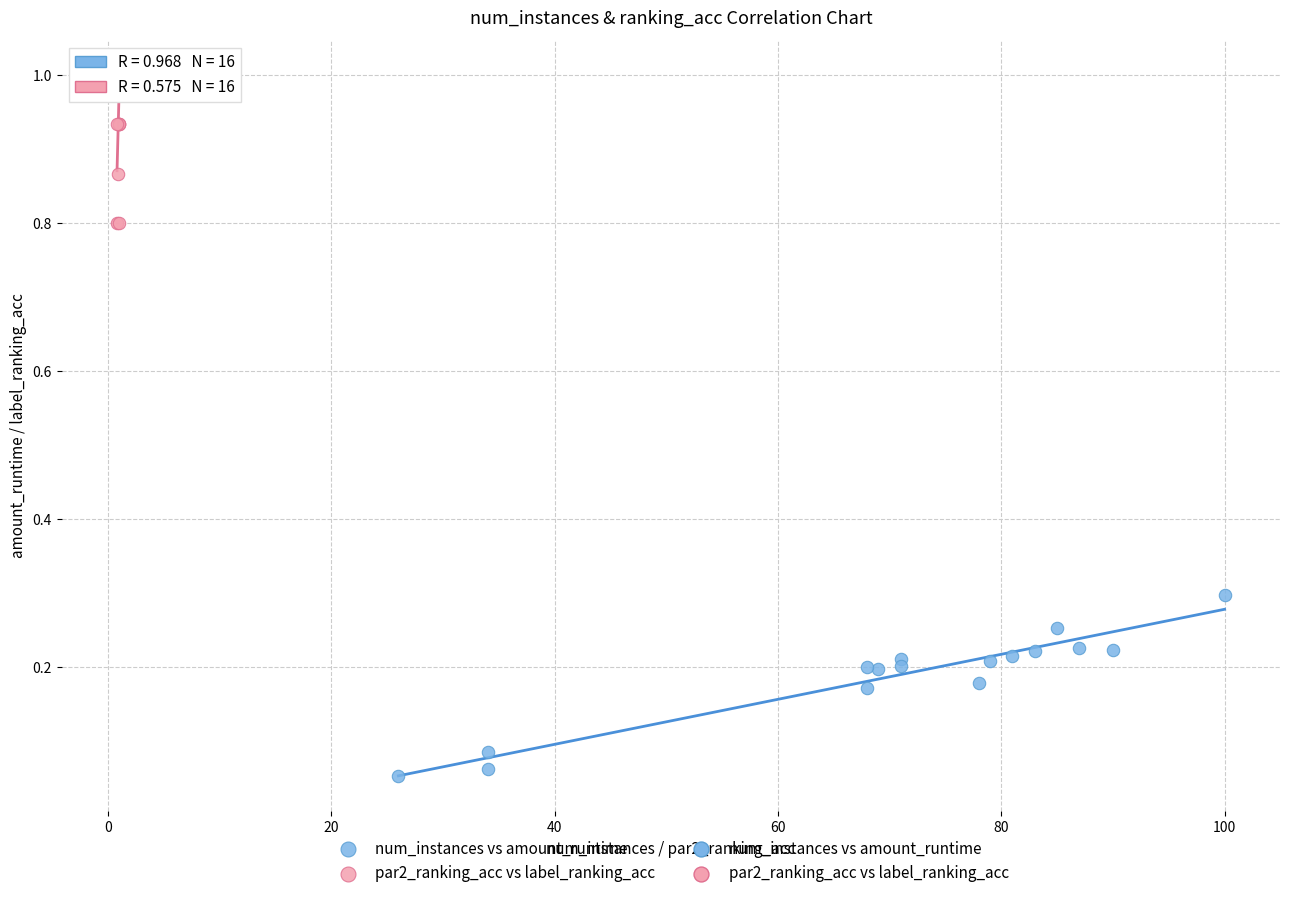

Which series reaches the minimum Y coordinate?

num_instances vs amount_runtime